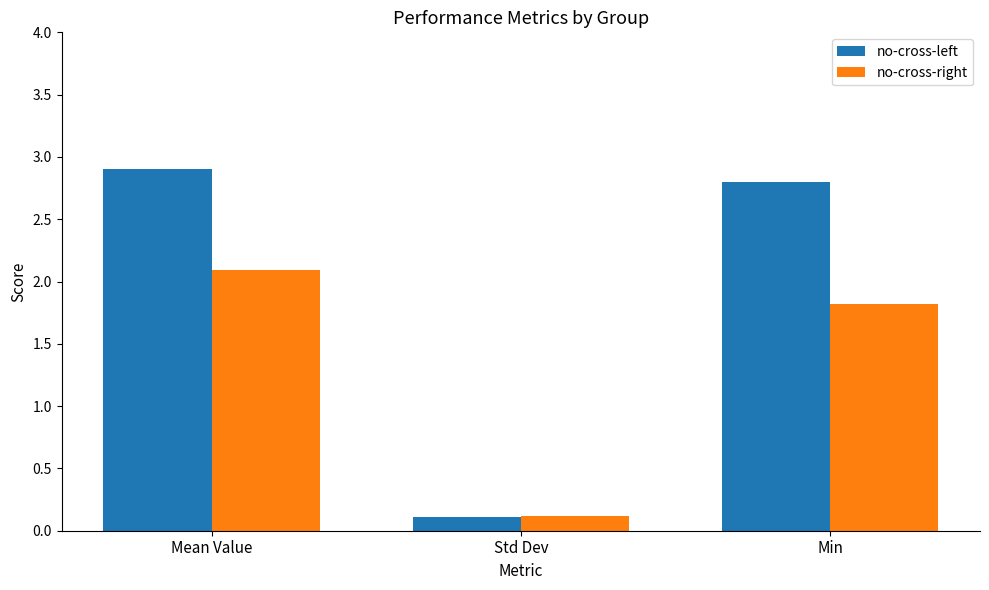

What is the greatest value displayed?

2.9